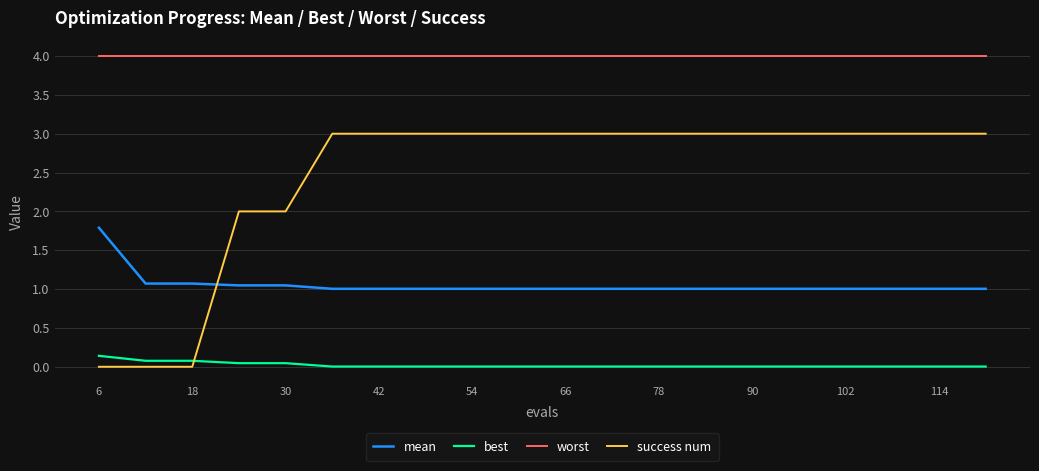

True or false: mean and worst intersect in this chart.

False